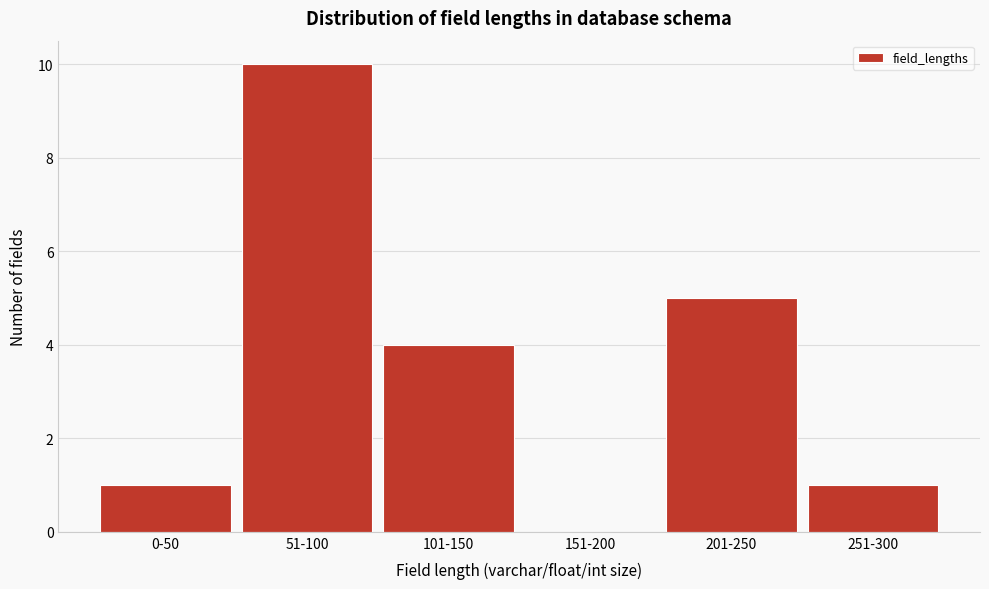

Reading left to right, list all the values displayed in this chart.

0-50=1	51-100=10	101-150=4	151-200=0	201-250=5	251-300=1